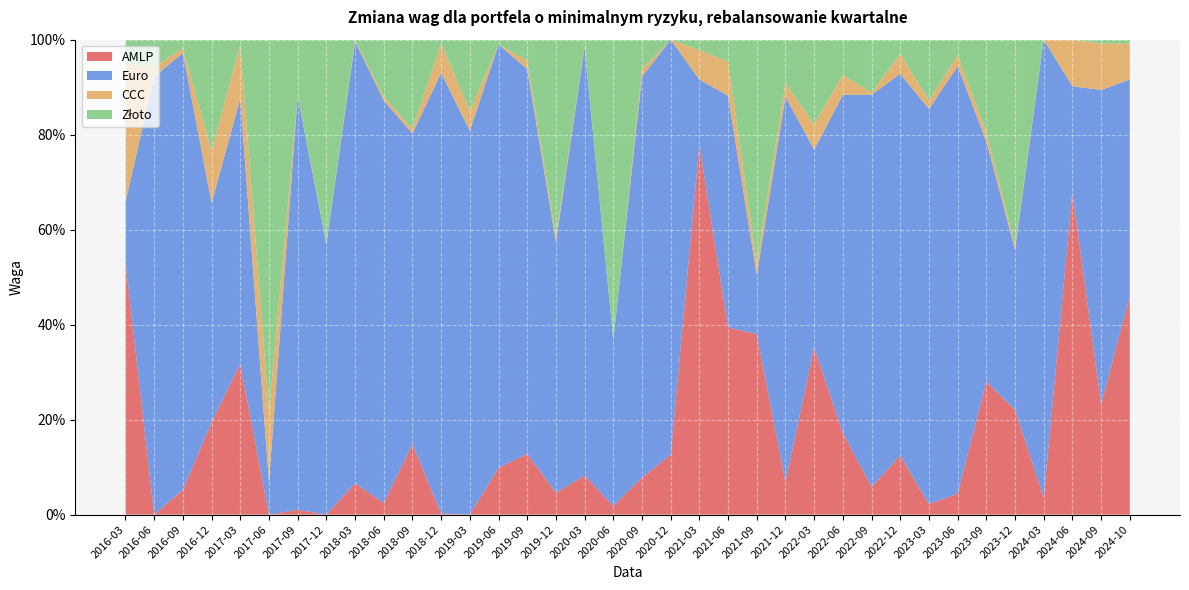

Reading left to right, extract all data points from this chart.

AMLP: 0.5	0.0	0.1	0.2	0.3	0.0	0.0	0.0	0.1	0.0	0.1	0.0	0.0	0.1	0.1	0.0	0.1	0.0	0.1	0.1	0.8	0.4	0.4	0.1	0.4	0.2	0.1	0.1	0.0	0.0	0.3	0.2	0.0	0.7	0.2	0.5
Euro: 0.1	0.9	0.9	0.5	0.6	0.1	0.9	0.6	0.9	0.8	0.7	0.9	0.8	0.9	0.8	0.5	0.9	0.3	0.8	0.9	0.1	0.5	0.1	0.8	0.4	0.7	0.8	0.8	0.8	0.9	0.5	0.3	1.0	0.2	0.7	0.5
CCC: 0.3	0.0	0.0	0.1	0.1	0.1	0.0	0.0	0.0	0.0	0.0	0.1	0.0	0.0	0.0	0.0	0.0	0.0	0.0	0.0	0.1	0.1	0.0	0.0	0.1	0.0	0.0	0.0	0.0	0.0	0.0	0.0	0.0	0.1	0.1	0.1
Złoto: 0.1	0.1	0.0	0.2	0.0	0.8	0.1	0.4	0.0	0.1	0.2	0.0	0.1	0.0	0.0	0.4	0.0	0.6	0.1	0.0	0.0	0.0	0.5	0.1	0.2	0.1	0.1	0.0	0.1	0.0	0.2	0.4	0.0	0.0	0.0	0.0